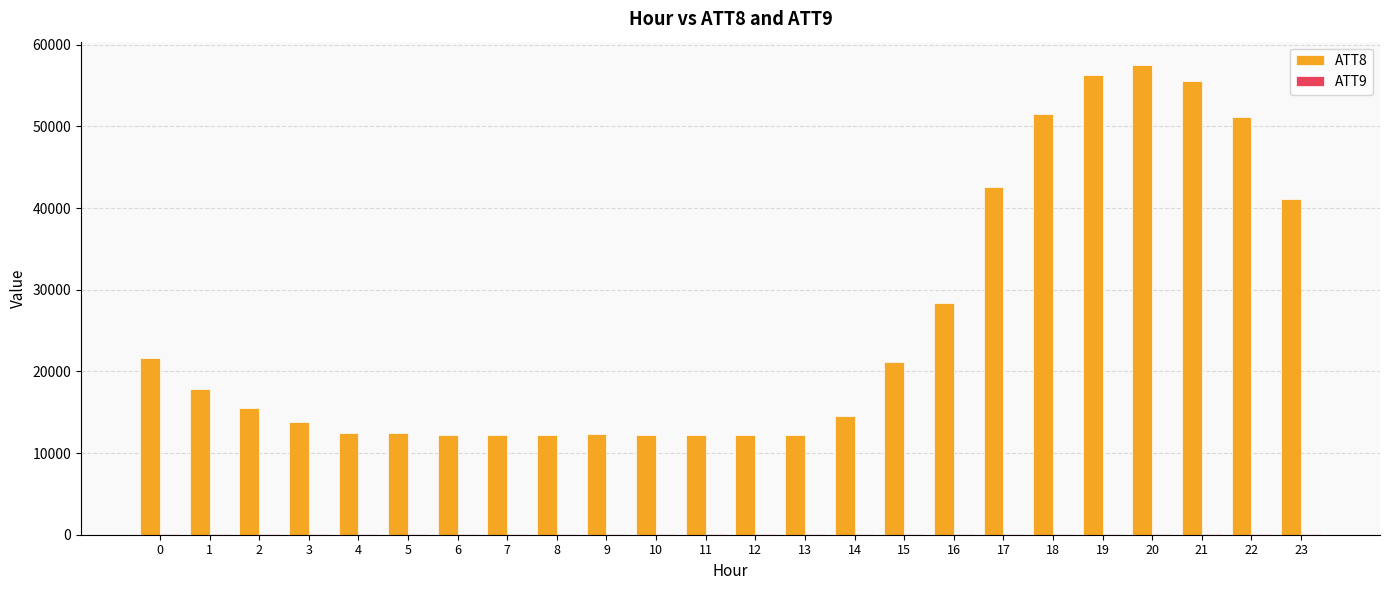

Which series has the largest total across all categories?

ATT8